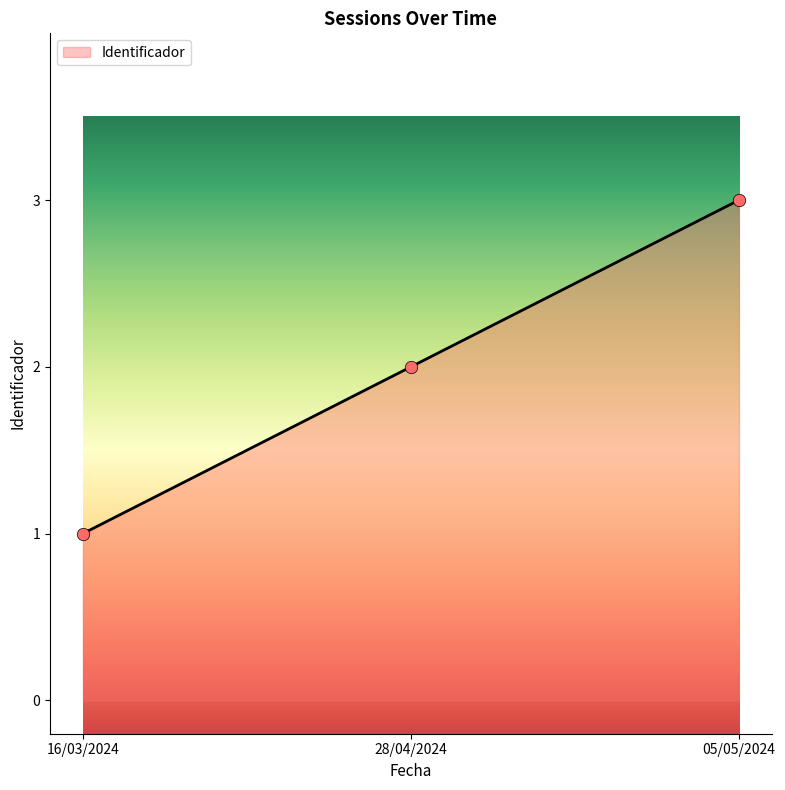

Approximately how many times larger is the value at 28/04/2024 compared to 16/03/2024?

2.0